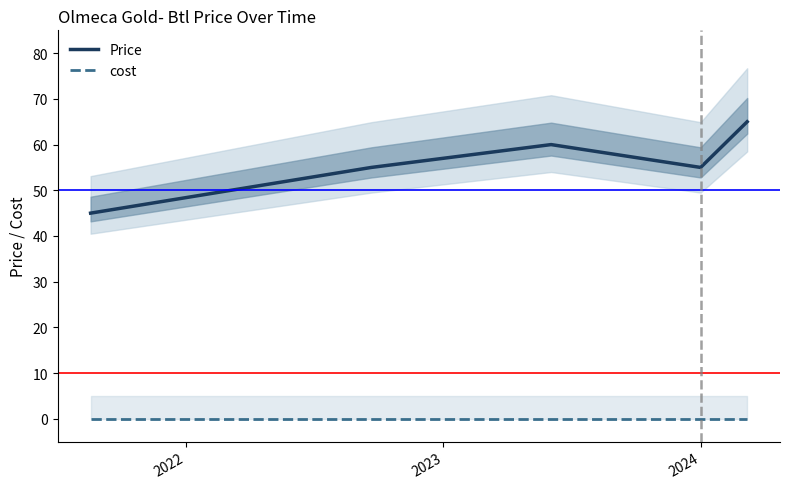

What is the minimum value for Price?

45